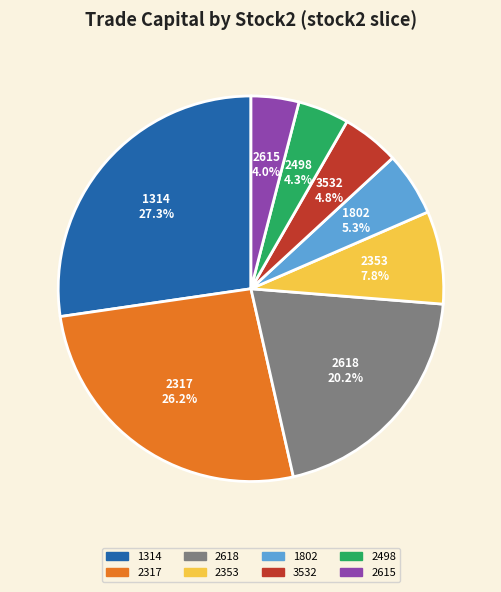

How many slices are in this pie chart?

8